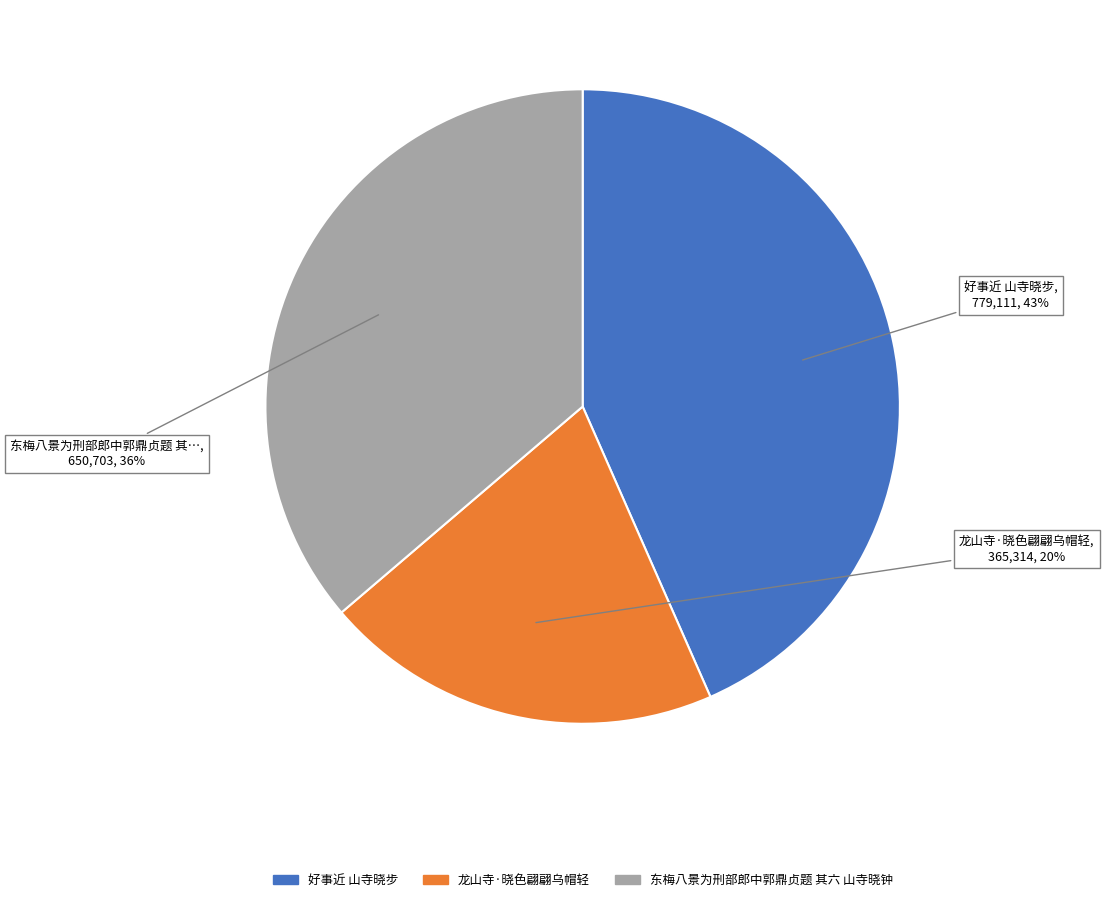

What percentage is the 龙山寺·晓色翩翩乌帽轻 slice, to the nearest percent?

20%